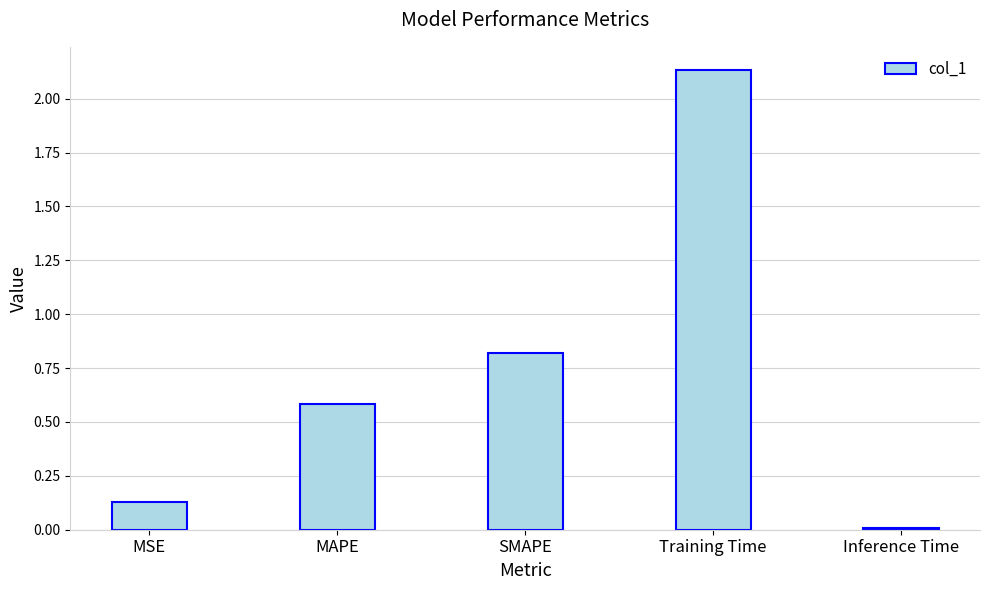

The chart shows a value of 0.6 at SMAPE. True or false?

False